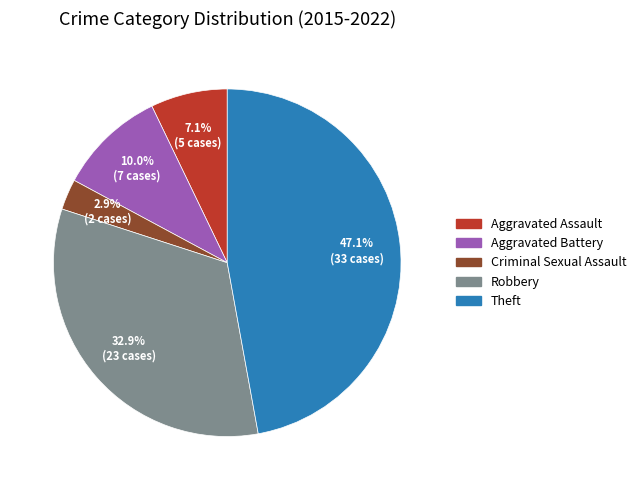

To the nearest percent, what is the difference between the Criminal Sexual Assault and Aggravated Battery slice percentages?

7%